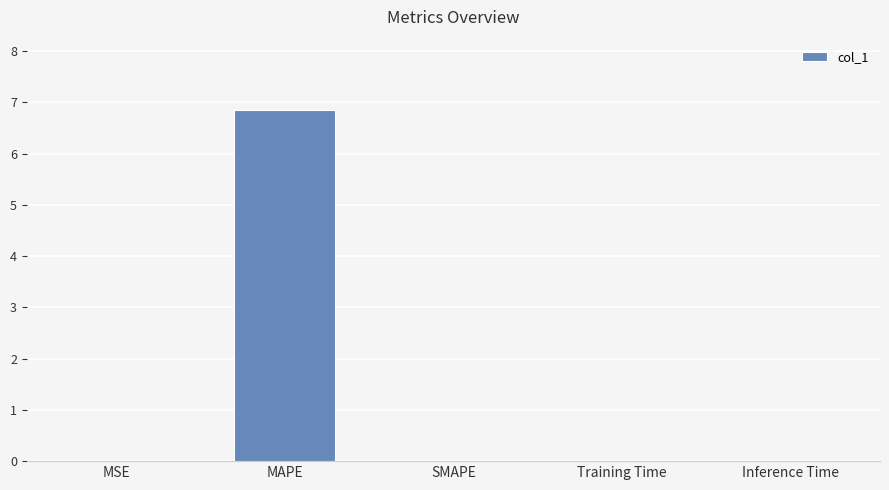

The chart shows a value of -4.6 at SMAPE. True or false?

False